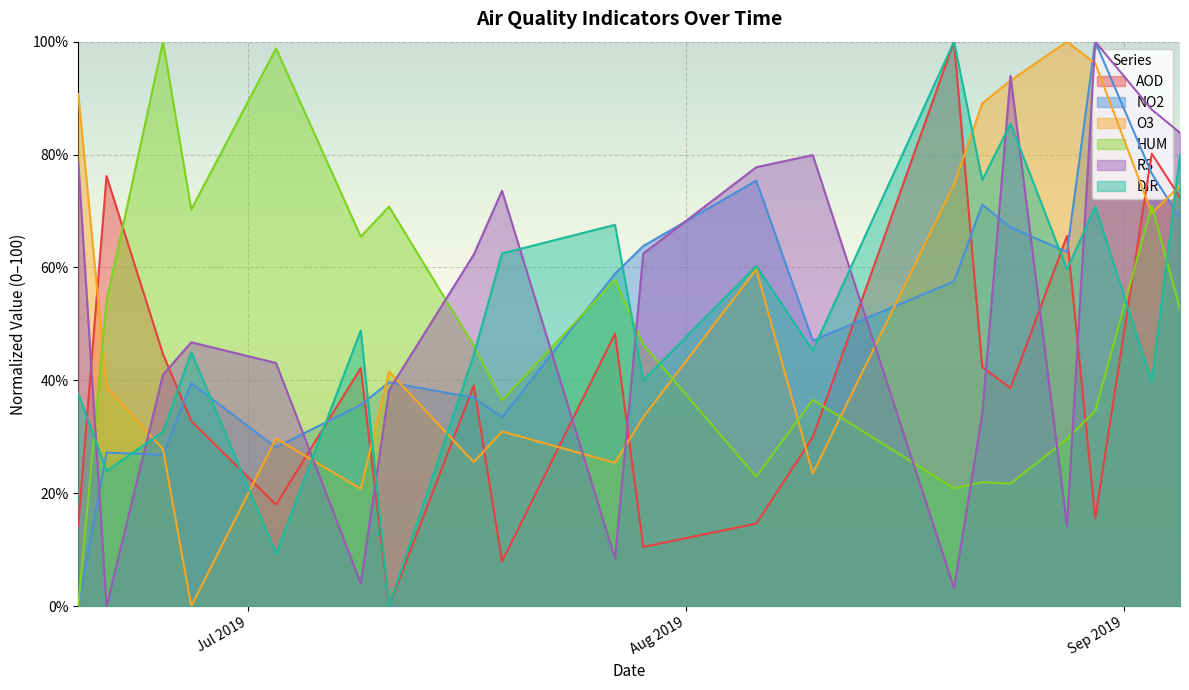

How many times do AOD and NO2 cross each other?

10